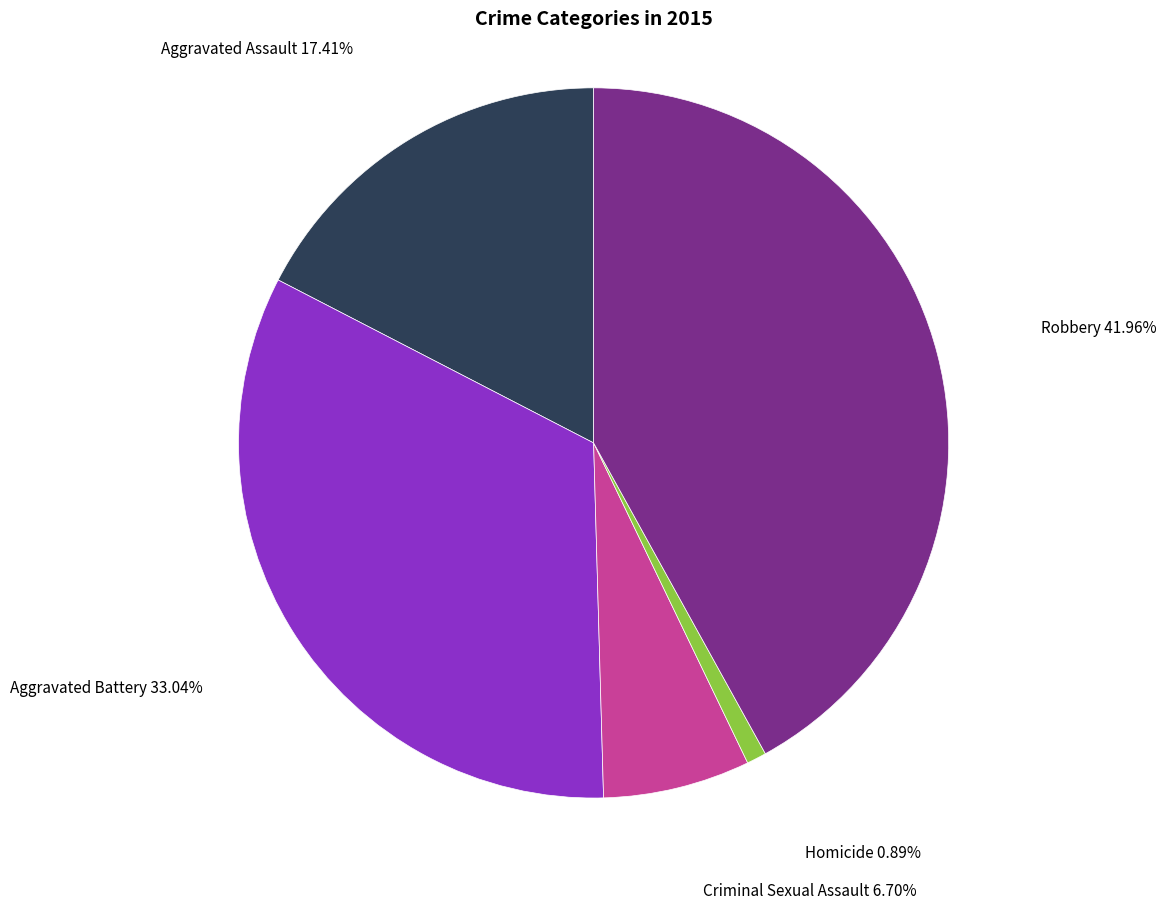

Is there a majority slice in this chart?

No